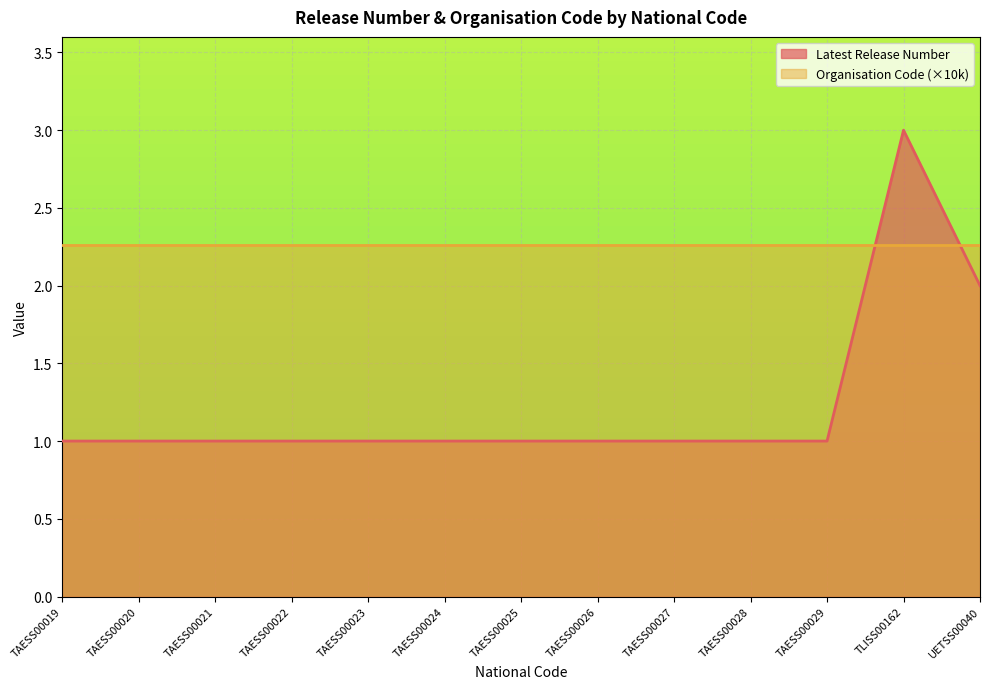

What position from the right is TAESS00020?

12